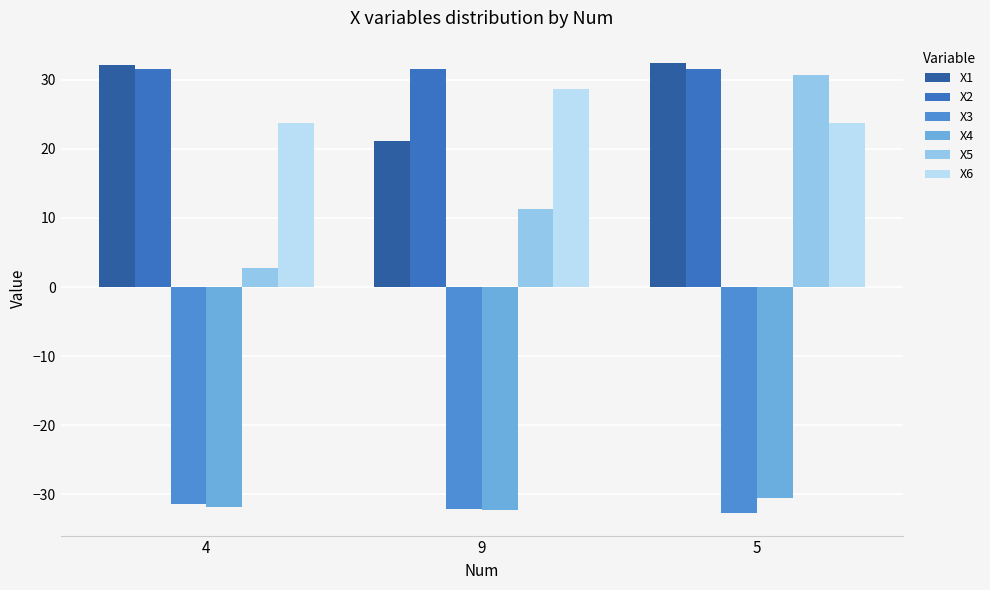

What is the spread (max minus min) of values at 5?

65.1